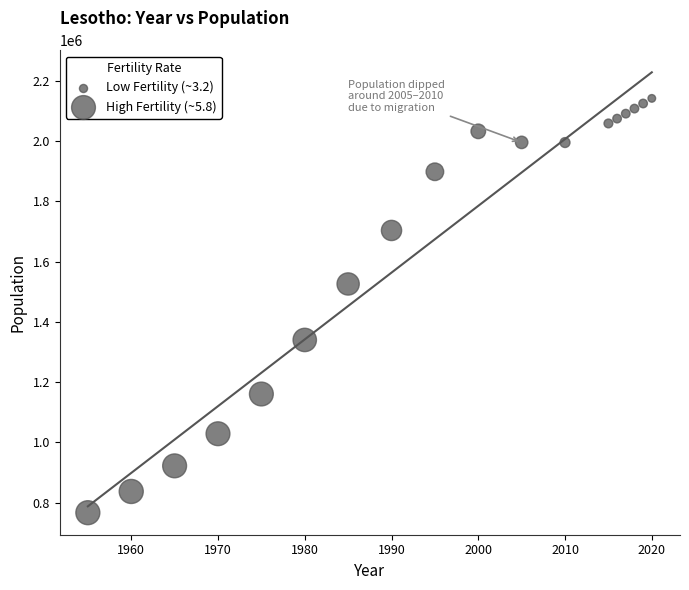

What is the range of X values (max minus min)?

65